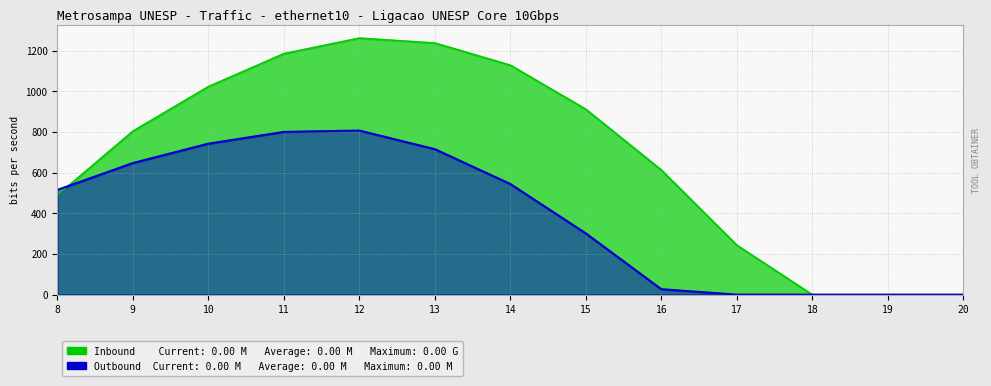

At which category does Inbound reach its first local peak?

12